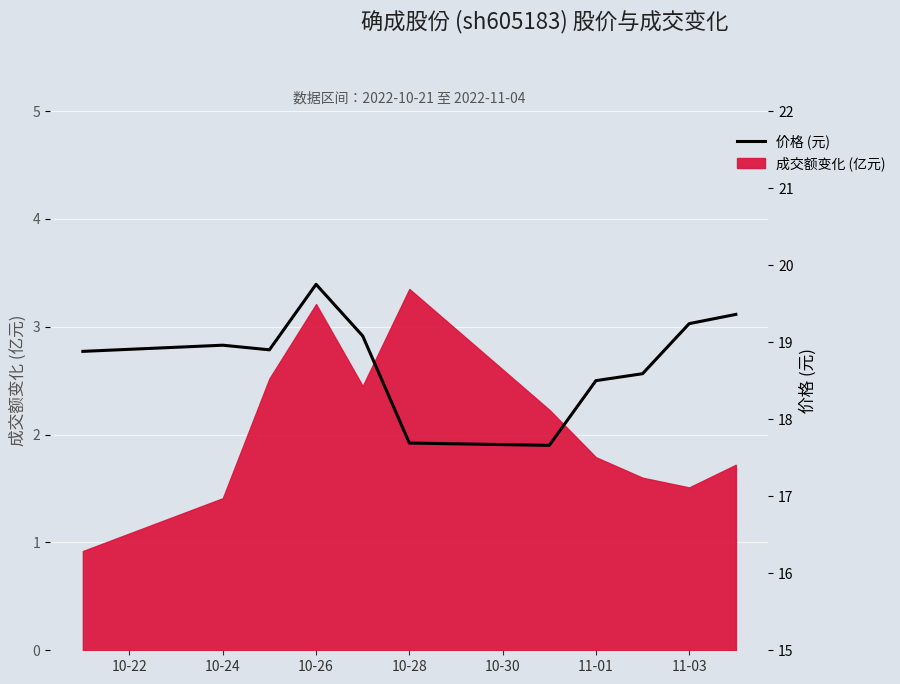

Reading left to right, extract all data points from this chart.

18.9	19.0	18.9	19.8	19.1	17.7	17.7	18.5	18.6	19.2	19.4